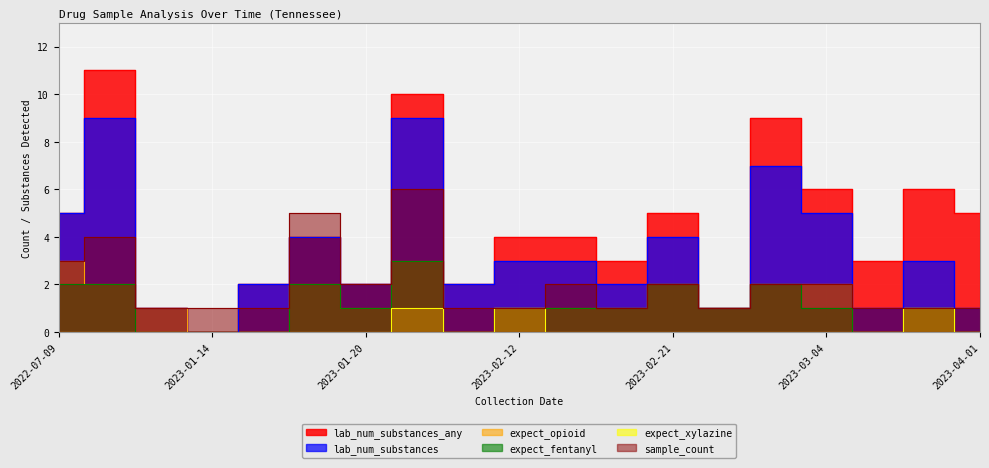

True or false: lab_num_substances has more than 2 interior local peaks.

True